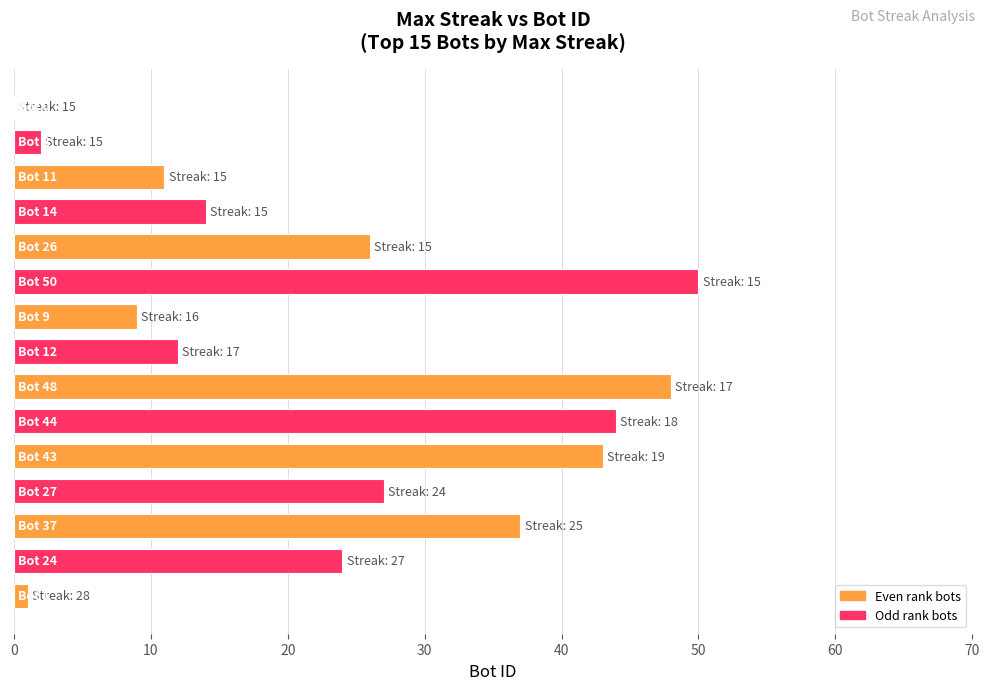

Are the bars horizontal?

Yes